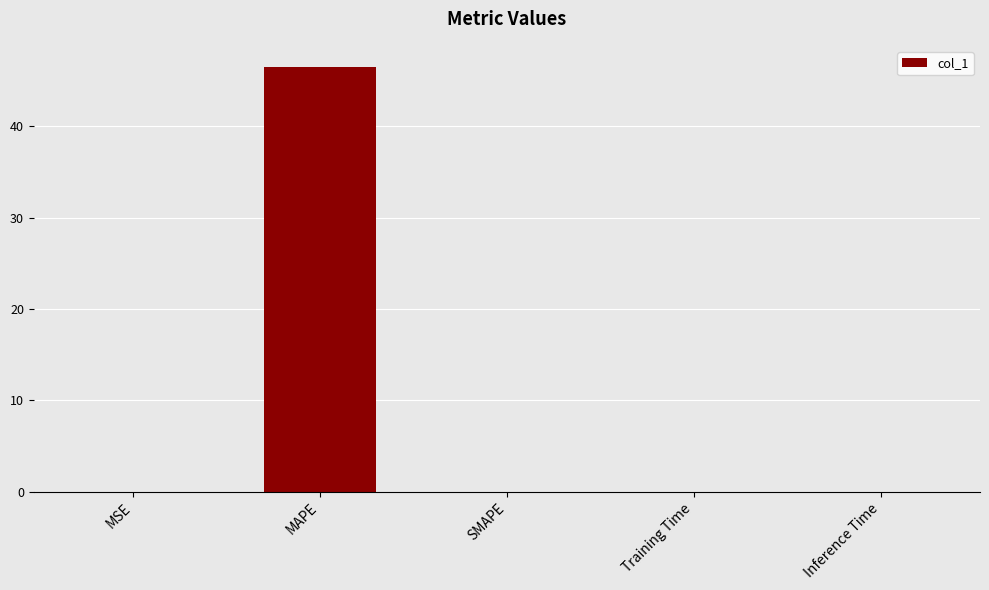

What is the greatest value displayed?

46.5